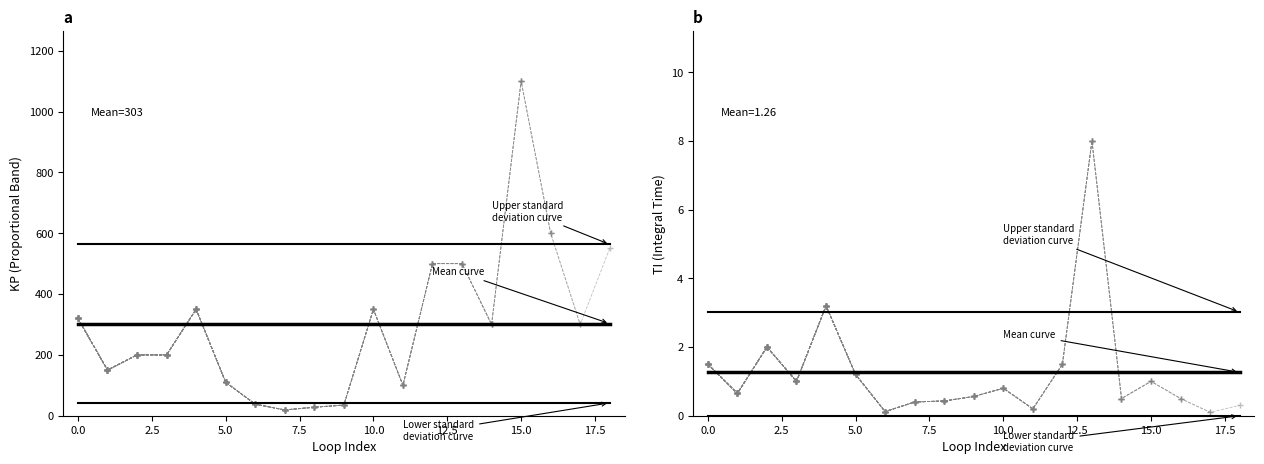

Rank the series by their average value, from lowest to highest.

Lower standard
deviation curve, Mean curve, Upper standard
deviation curve